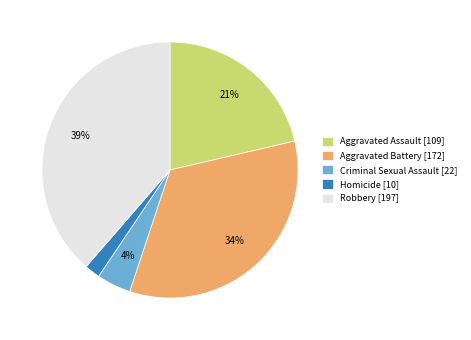

Does Aggravated Battery [172] represent more than half of the total?

No